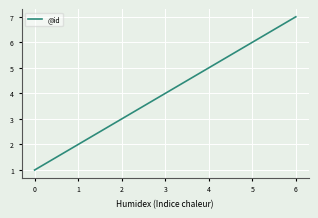

What is the difference between the maximum and second lowest values?

5